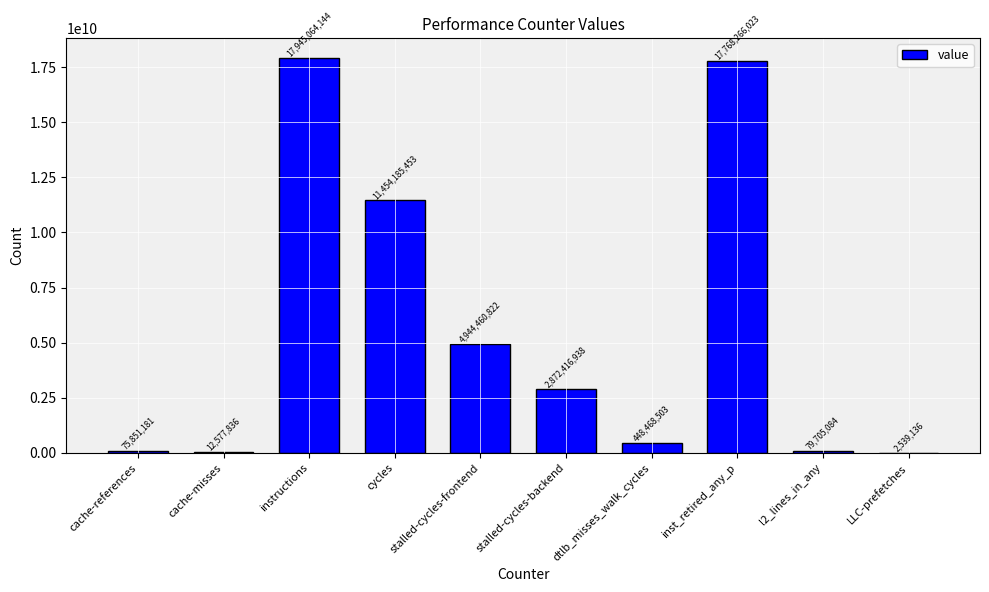

Reading right to left, transcribe all the data shown in this chart.

LLC-prefetches=2539136	l2_lines_in_any=79705084	inst_retired_any_p=17768266023	dtlb_misses_walk_cycles=448468503	stalled-cycles-backend=2872416938	stalled-cycles-frontend=4944460822	cycles=11454185453	instructions=17945064144	cache-misses=12577836	cache-references=75851181